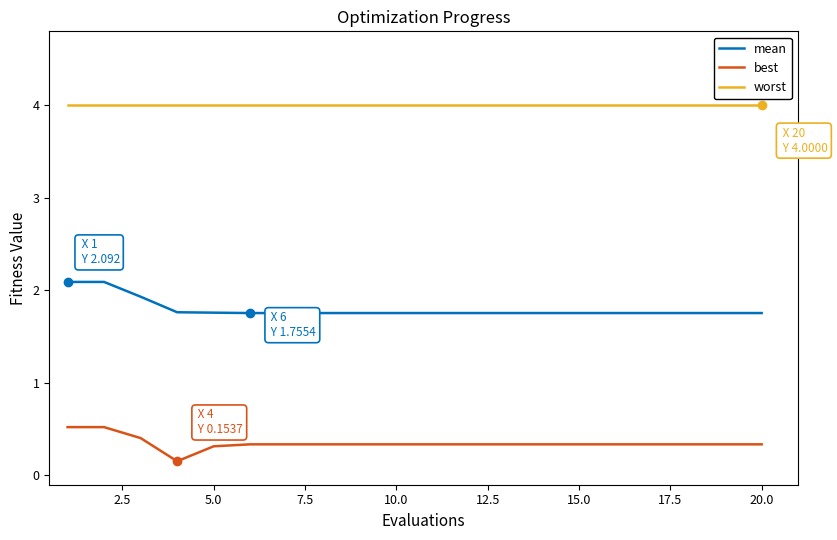

True or false: best and worst intersect in this chart.

False